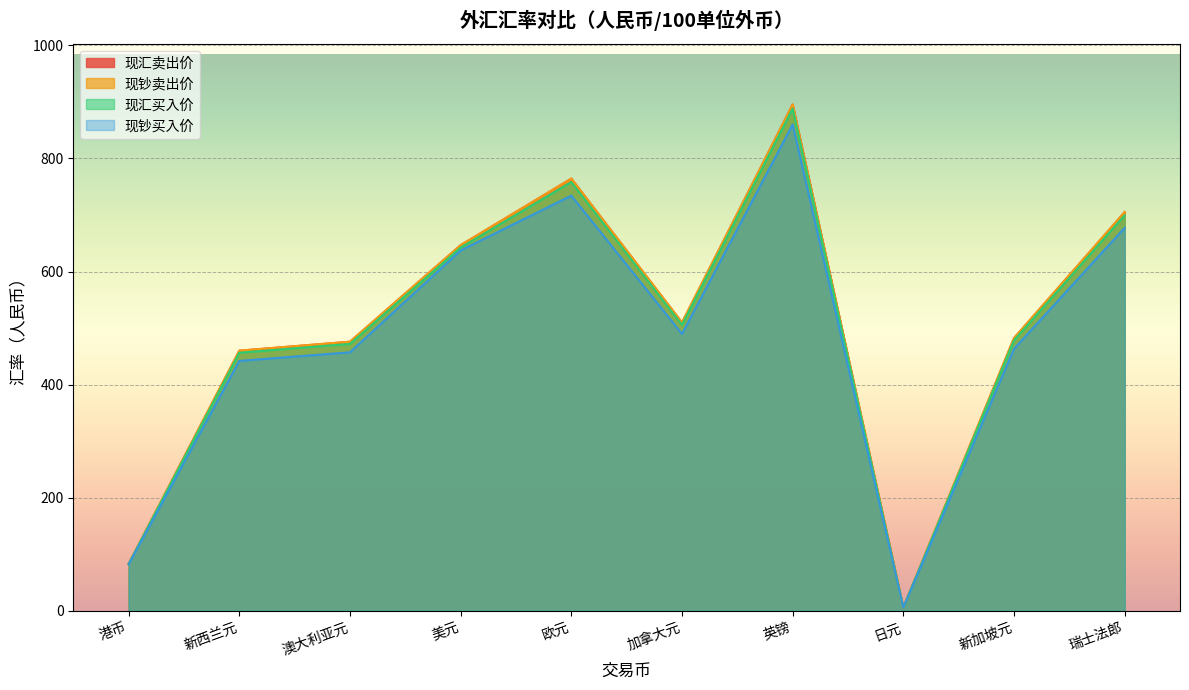

Read the 现汇买入价 value at 加拿大元.

505.7